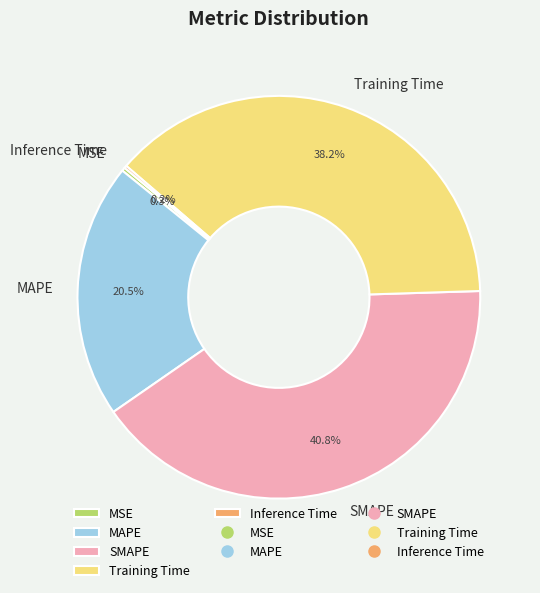

To the nearest percent, what is the average slice percentage?

20%